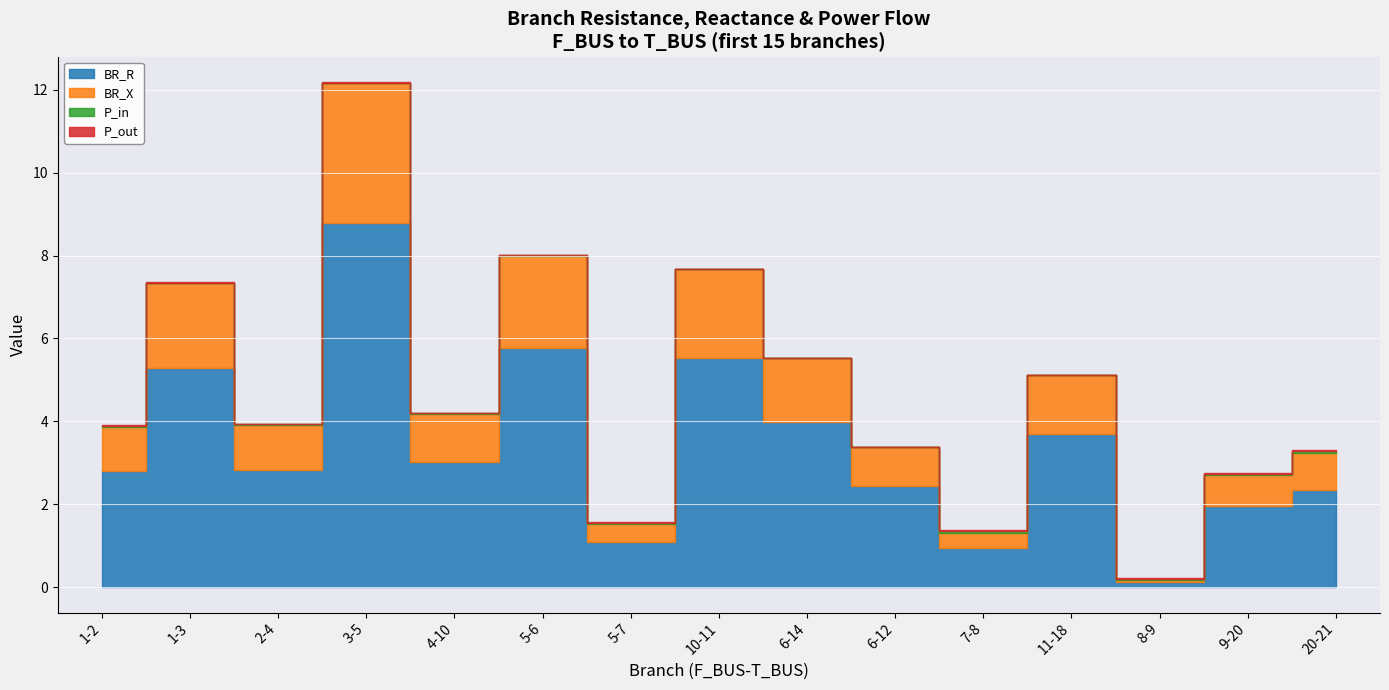

Reading right to left, list all the values displayed in this chart.

BR_R: 2.3	1.9	0.1	3.7	1.0	2.4	4.0	5.5	1.1	5.8	3.0	8.8	2.8	5.3	2.8
BR_X: 0.9	0.8	0.0	1.4	0.4	0.9	1.5	2.1	0.4	2.2	1.2	3.4	1.1	2.0	1.1
P_in: 0.0	0.0	0.0	0.0	0.0	0.0	0.0	0.0	0.0	0.0	0.0	0.0	0.0	0.0	0.0
P_out: 0.0	0.0	0.0	0.0	0.0	0.0	0.0	0.0	0.0	0.0	0.0	0.0	0.0	0.0	0.0